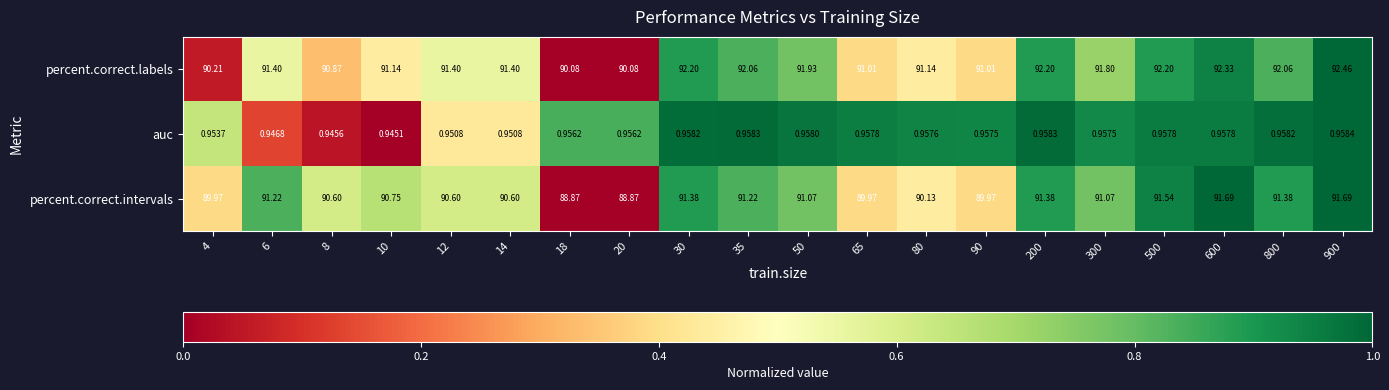

Which series has the largest total across all categories?

percent.correct.labels